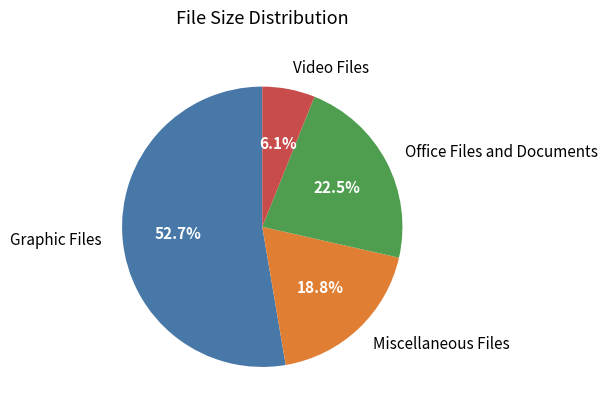

Is it true that Graphic Files is 53% of the pie?

True